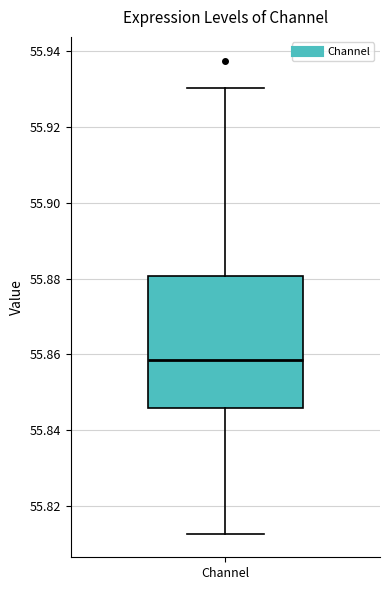

Read this box plot against the y-axis: the position of the median line, the range covered by the box, and the ends of both whiskers. The values are not printed on the chart, so give them approximately, as read against the axis.

median 55.858, box 55.846 to 55.880, whiskers 55.812 to 55.930